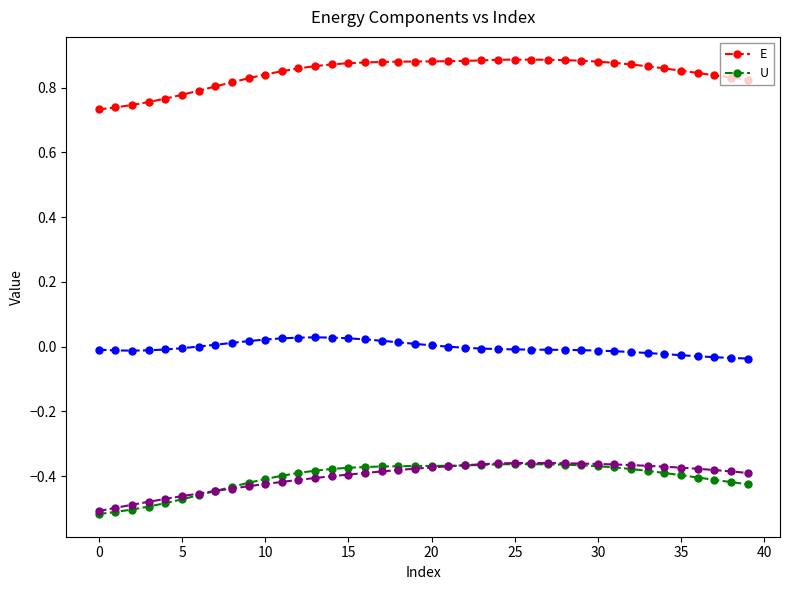

True or false: E and U intersect in this chart.

False